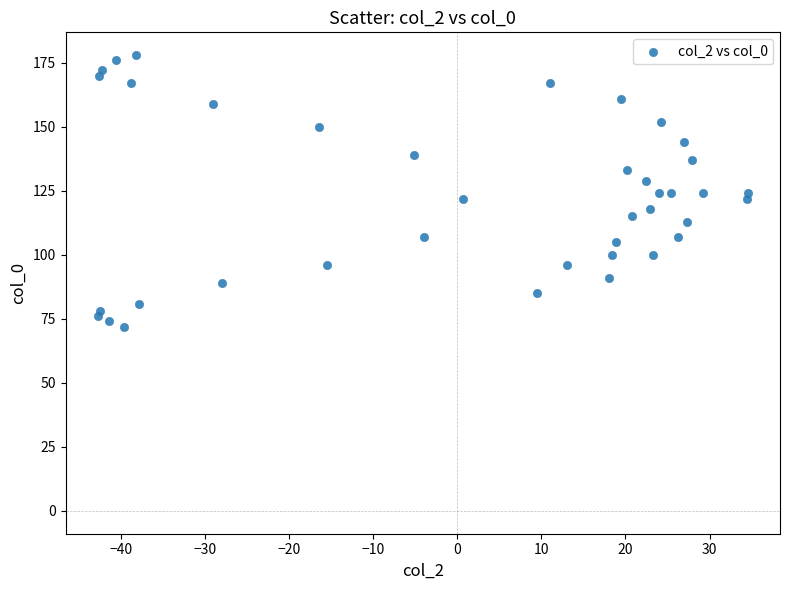

What is the range of Y values (max minus min)?

106